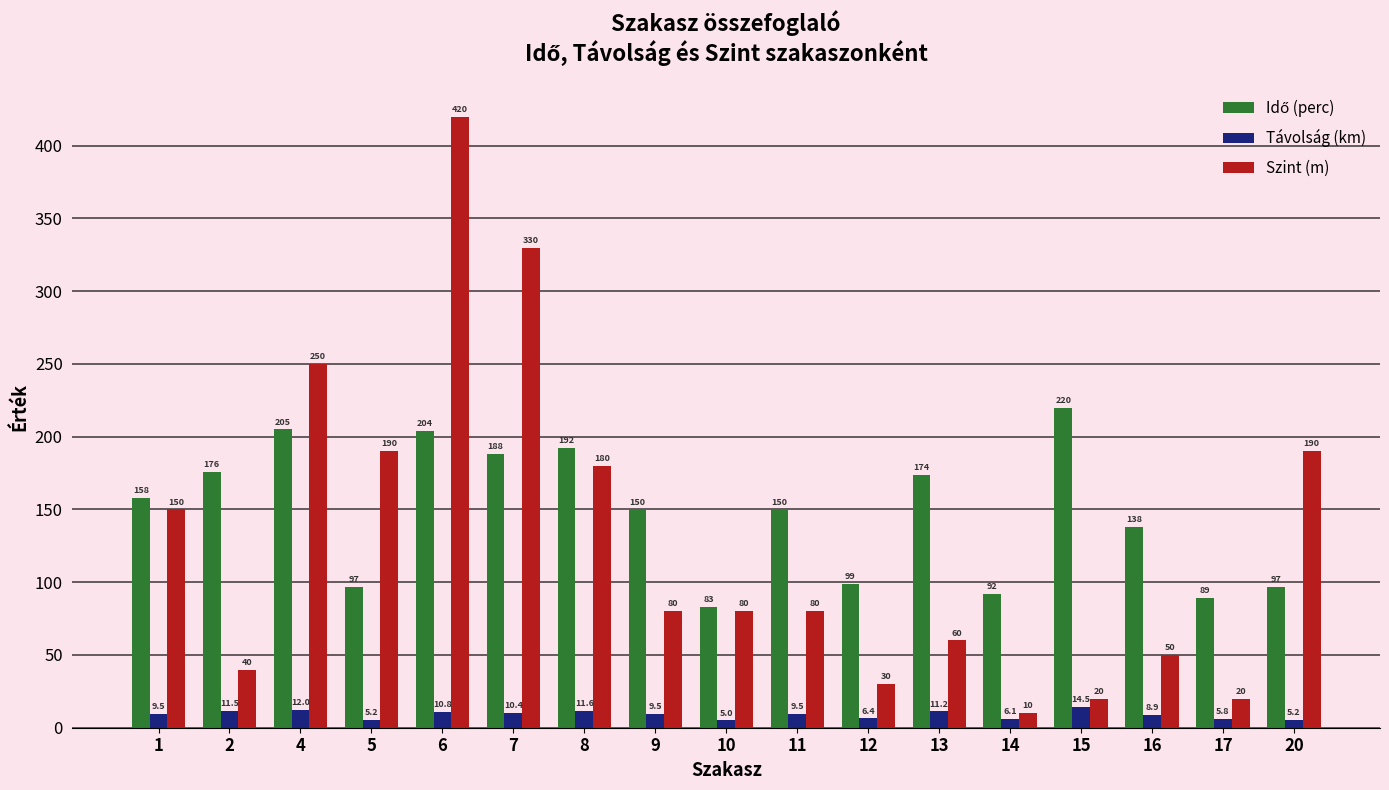

Which series has the largest range (max minus min)?

Szint (m)